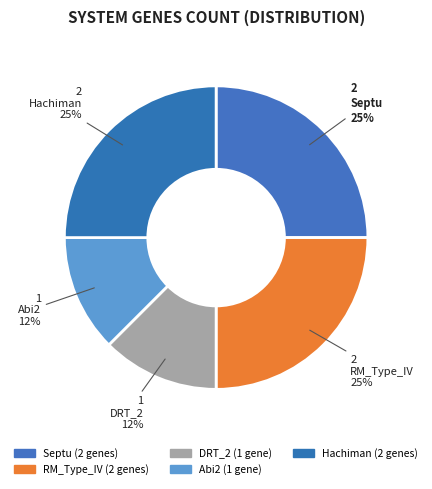

Is it true that Septu is 37% of the pie?

False